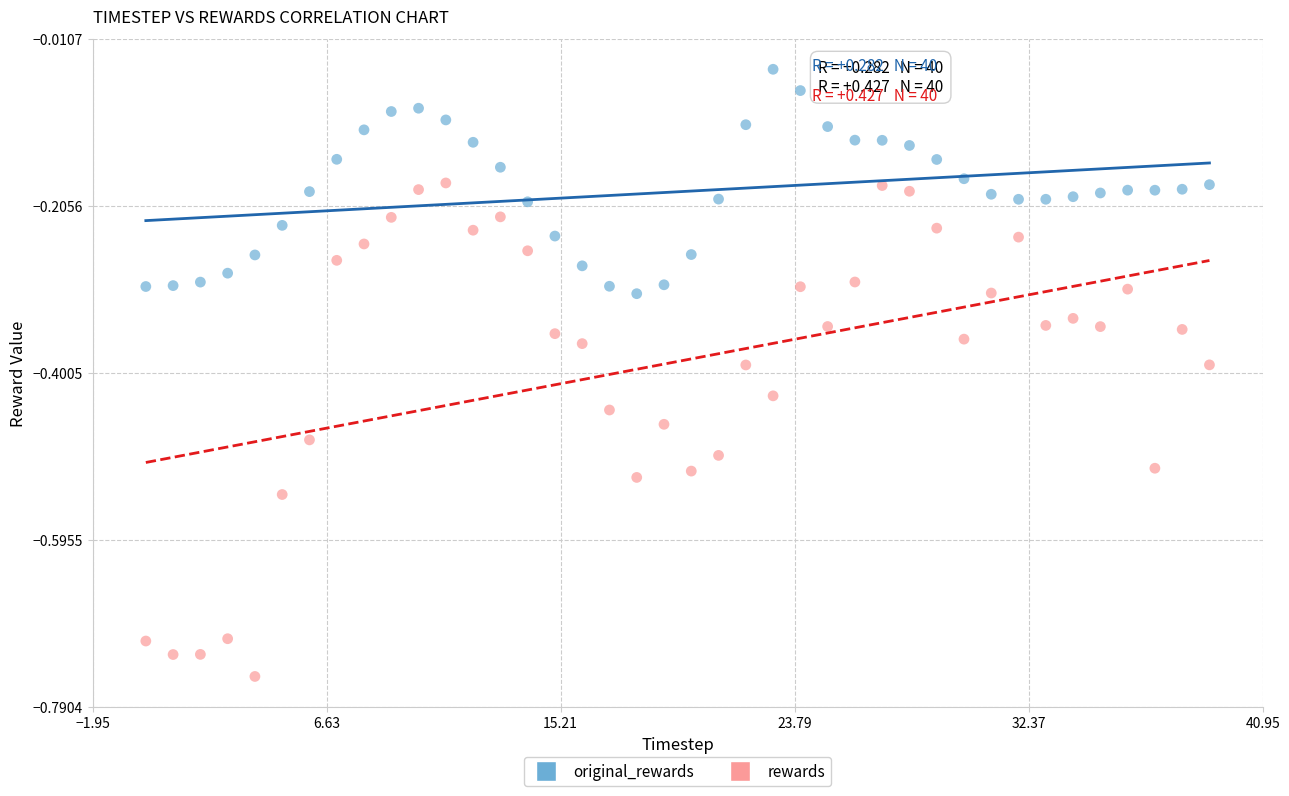

Which series has the widest spread of Y values?

rewards